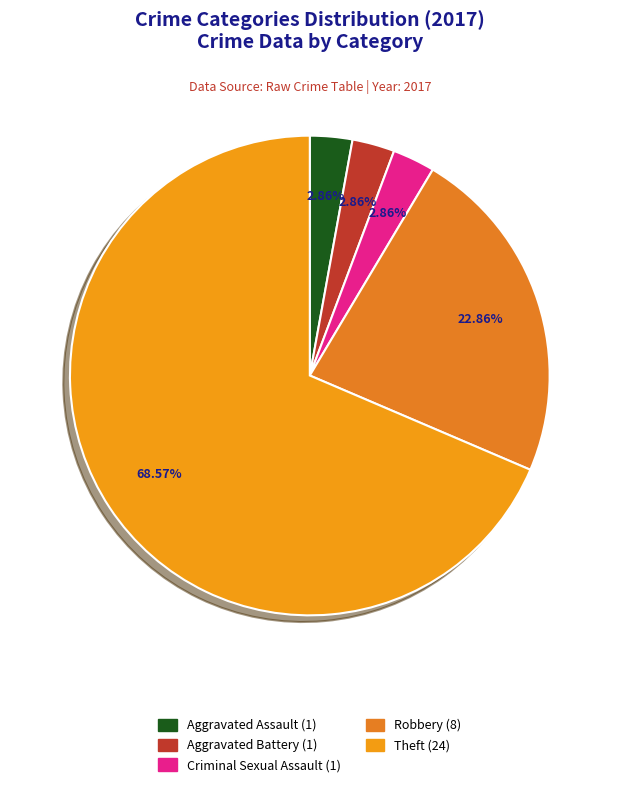

Count the number of slices in the pie.

5